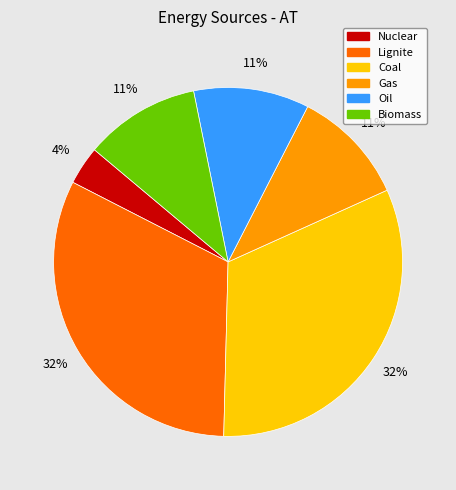

The Oil slice represents 11% of the pie. True or false?

True